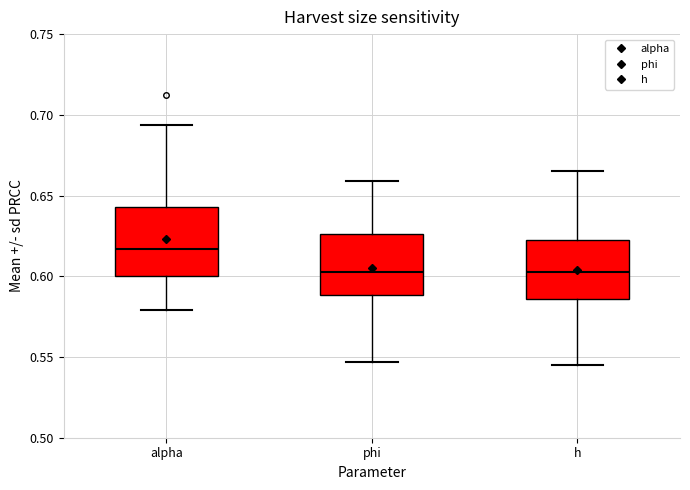

Reading left to right, read every box against the y-axis: the position of its median line, the range the box covers, and the ends of its whiskers. The values are not printed on the chart, so give them approximately, as read against the axis.

alpha: median 0.615, box 0.600 to 0.645, whiskers 0.580 to 0.695
phi: median 0.605, box 0.590 to 0.625, whiskers 0.545 to 0.660
h: median 0.605, box 0.585 to 0.620, whiskers 0.545 to 0.665